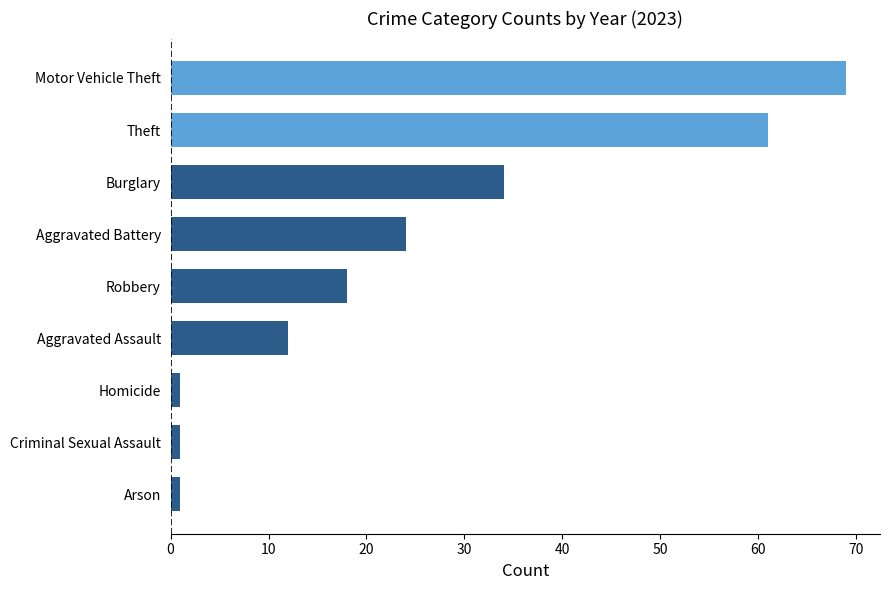

At which category does the chart reach its peak across all series?

Motor Vehicle Theft